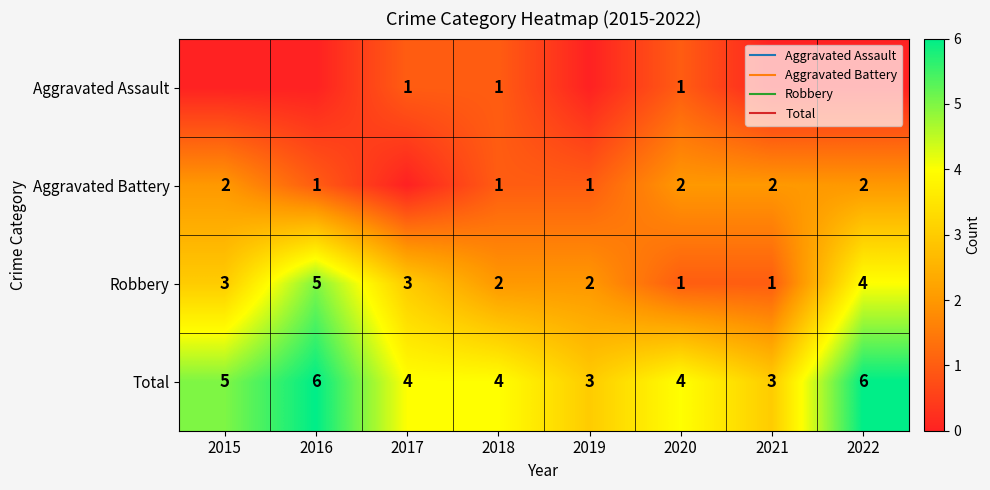

What is the approximate value of Robbery at 2015?

3